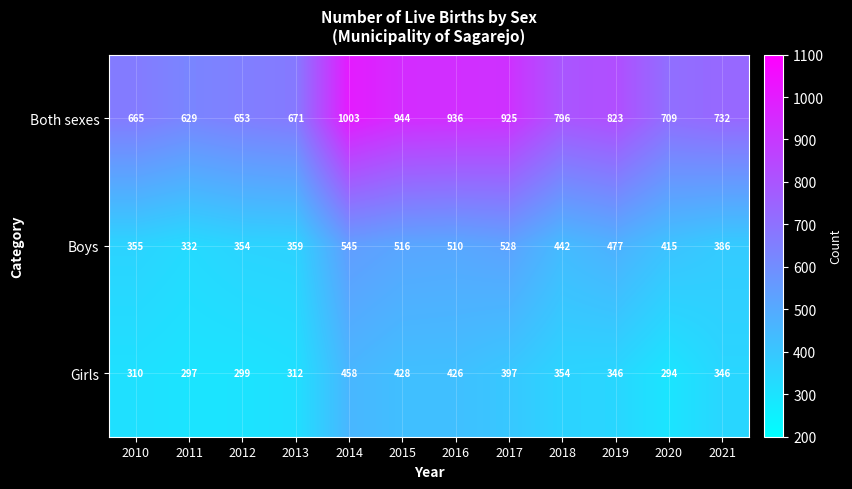

Rank the series at 2016 from lowest to highest value.

Girls, Boys, Both sexes